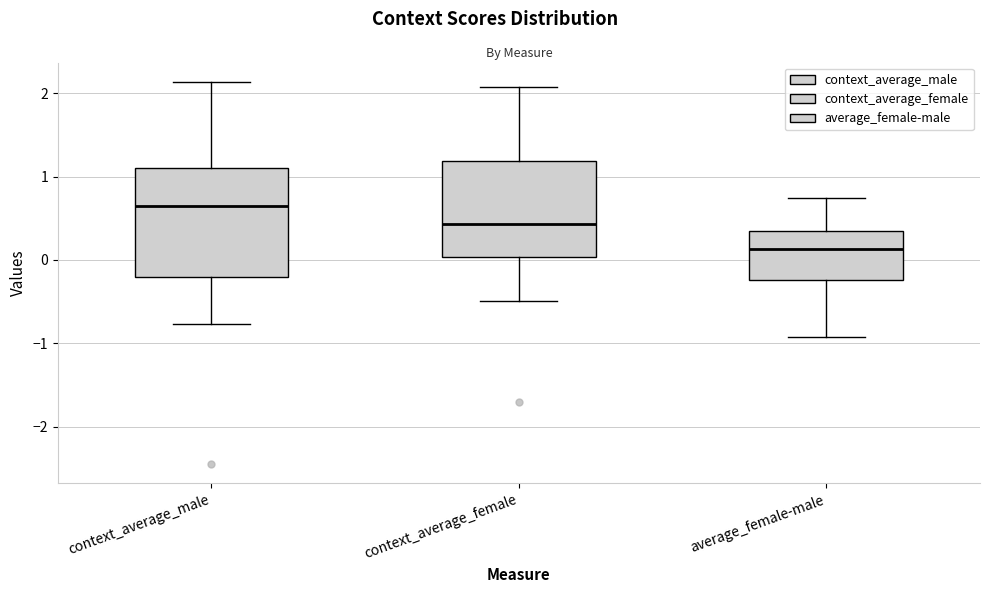

Reading left to right, transcribe this box plot: for each box, give where its median line is, the range the box spans, and where its two whiskers end, as read against the y-axis. The values are not printed on the chart, so give them approximately, as read against the axis.

context_average_male: median 0.6, box -0.2 to 1.1, whiskers -0.8 to 2.1
context_average_female: median 0.4, box 0.0 to 1.2, whiskers -0.5 to 2.1
average_female-male: median 0.1, box -0.2 to 0.4, whiskers -0.9 to 0.7